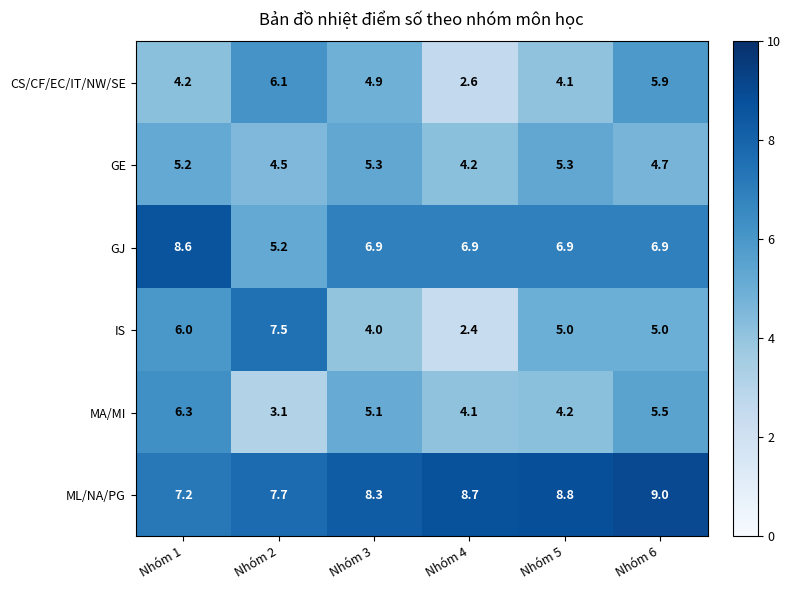

Which series has the largest total across all categories?

ML/NA/PG